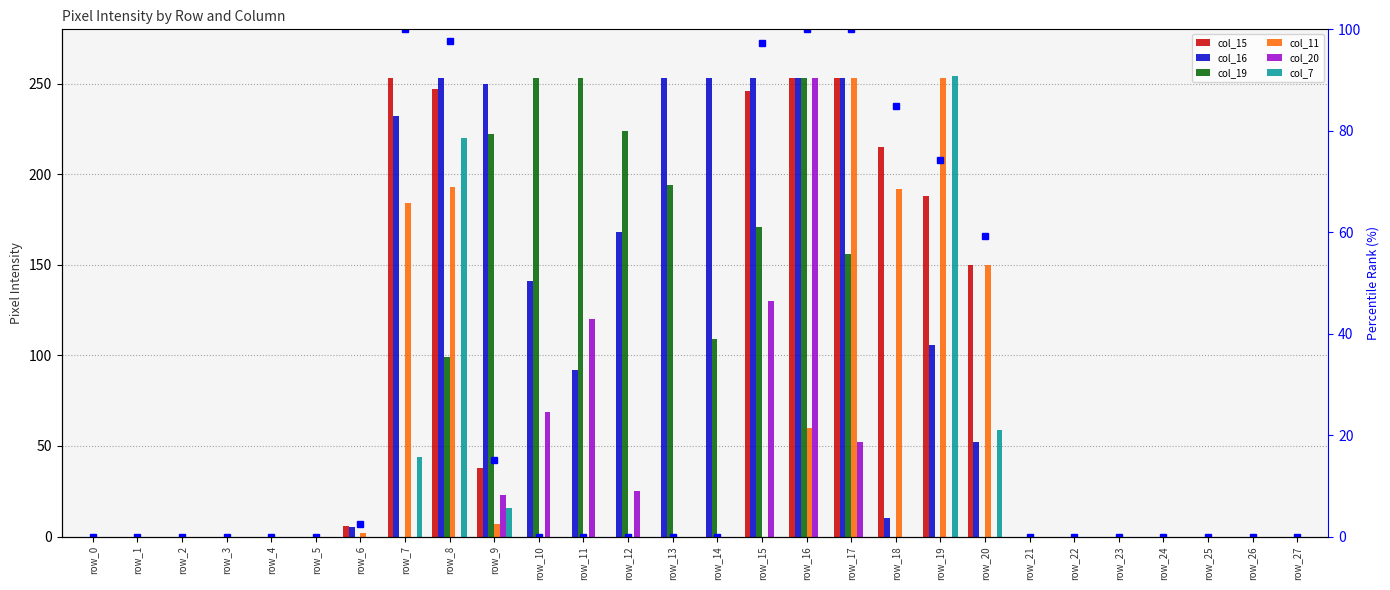

How many positive values does the col_16 series have?

15